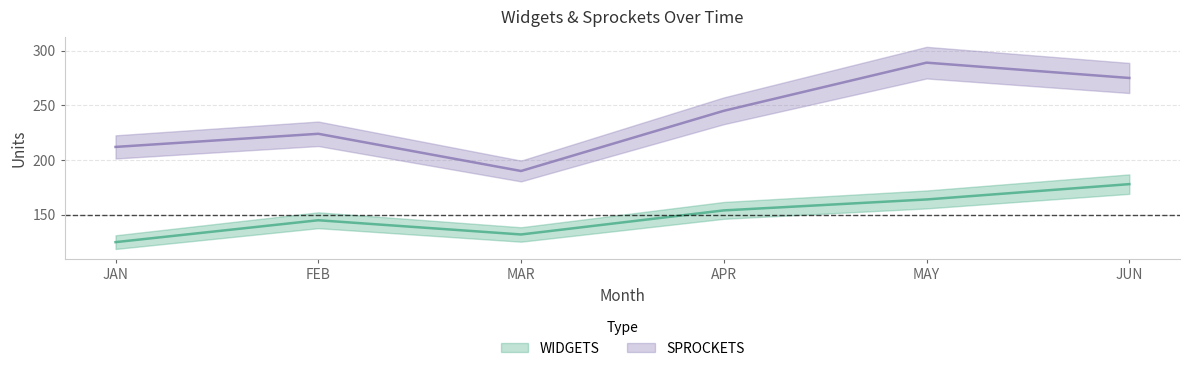

How many lines are shown in the chart?

2